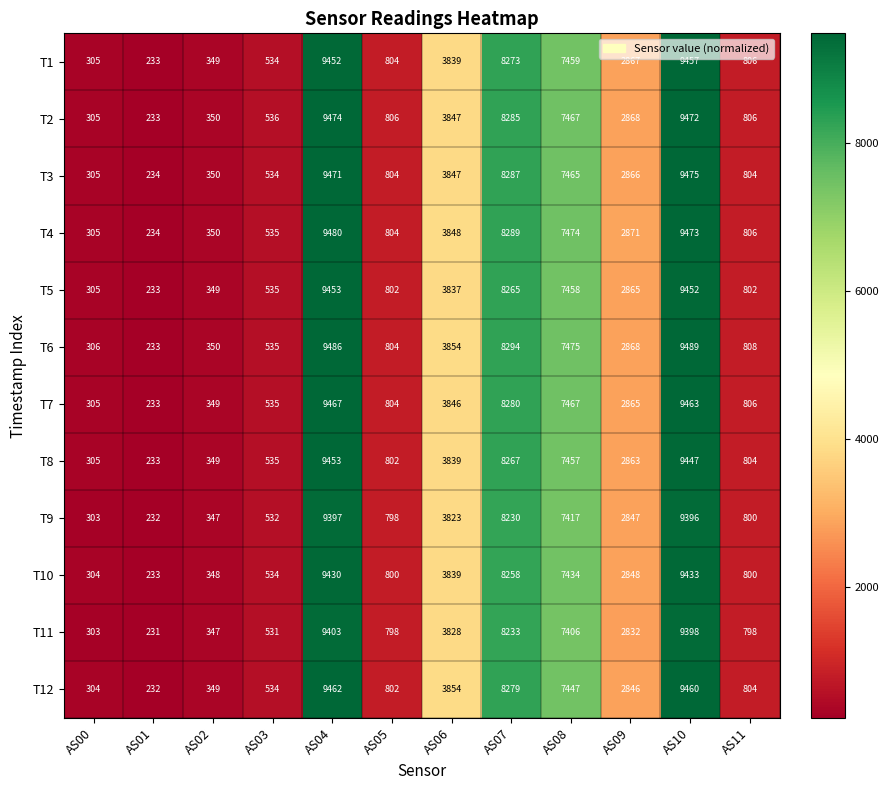

What is the difference between the highest and lowest values at AS11?

10